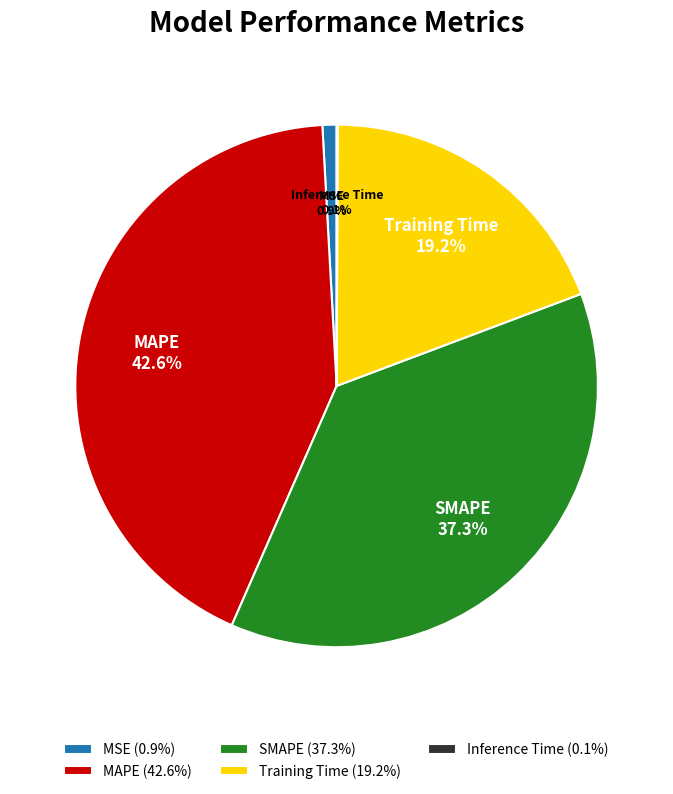

Does any single category account for the majority?

No